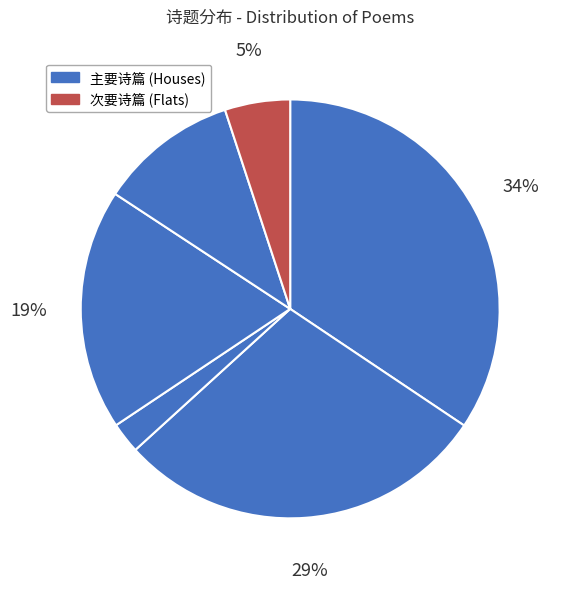

Count the number of slices in the pie.

6